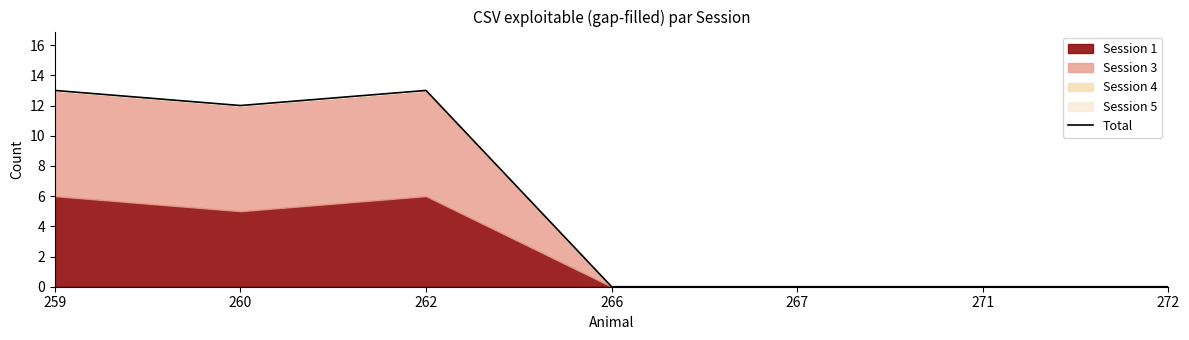

Reading right to left, transcribe all the data shown in this chart.

0	0	0	0	13	12	13